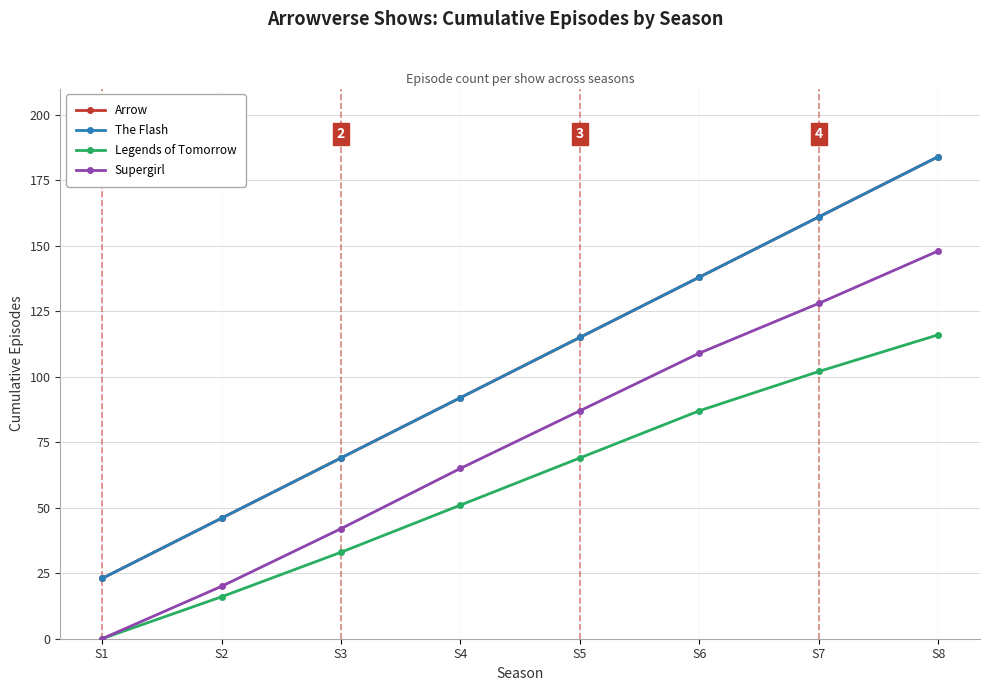

What is the total value across all series at S4?

300